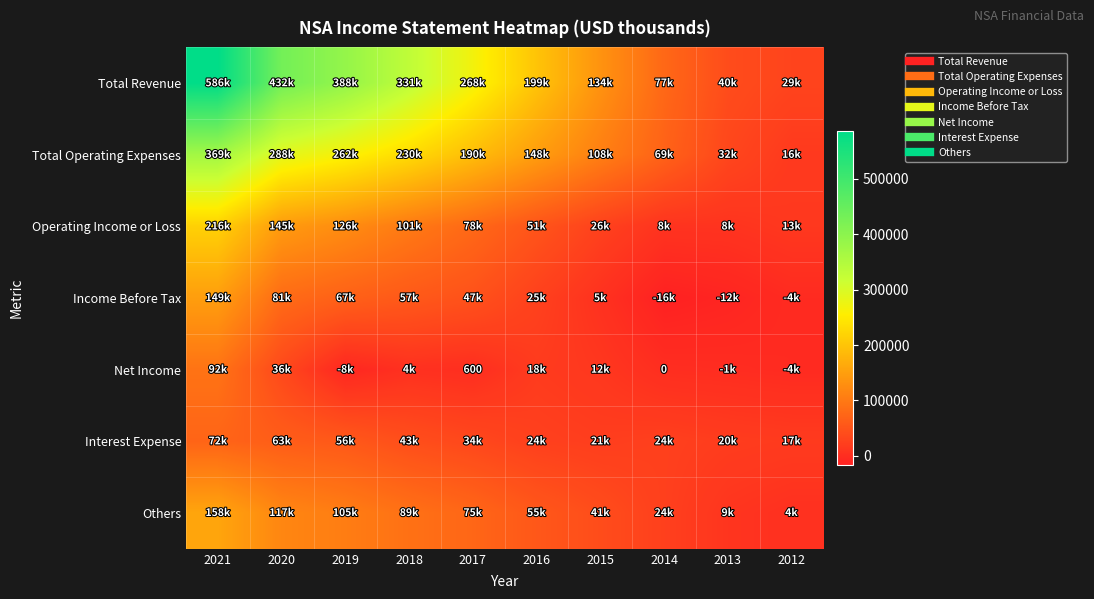

At 2021, list the series in order from smallest to largest.

Interest Expense, Net Income, Income Before Tax, Others, Operating Income or Loss, Total Operating Expenses, Total Revenue